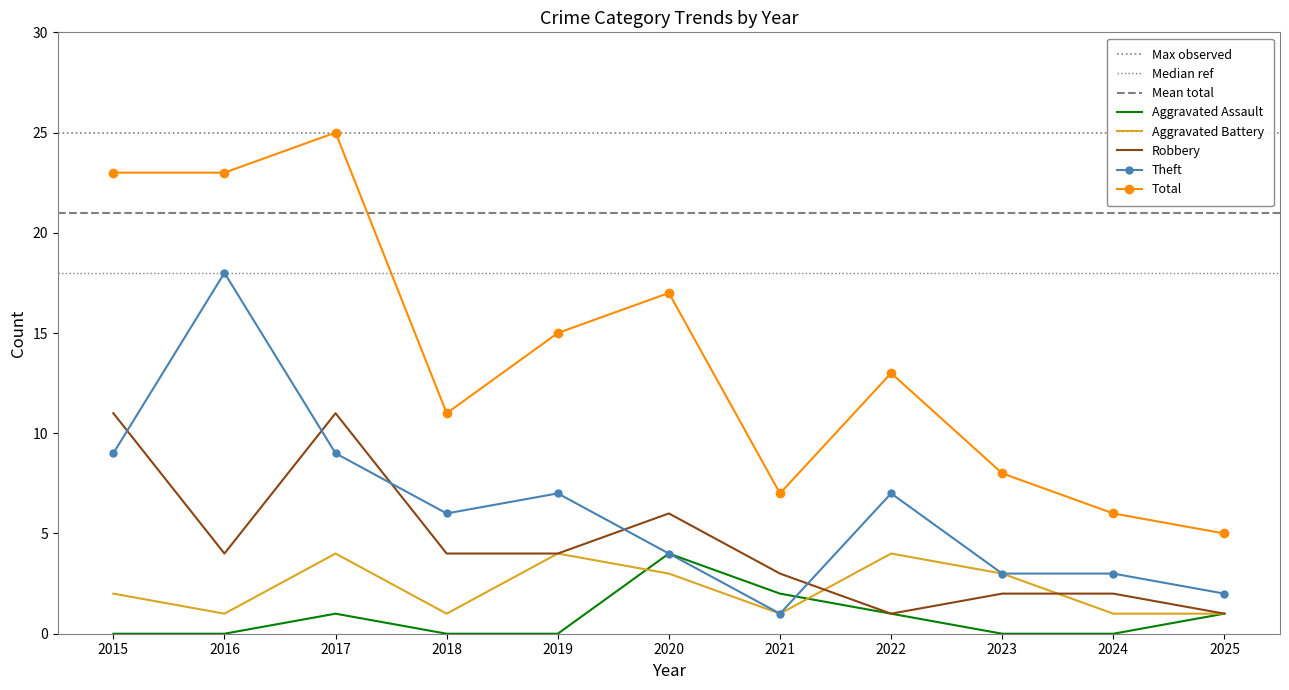

Which has a higher value, 2017 or 2020?

2020